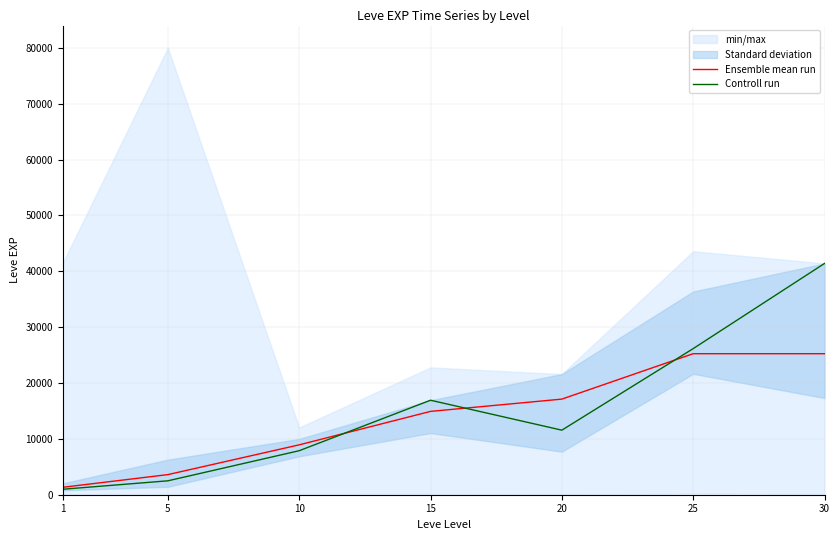

Which has a higher value, 1 or 15?

15